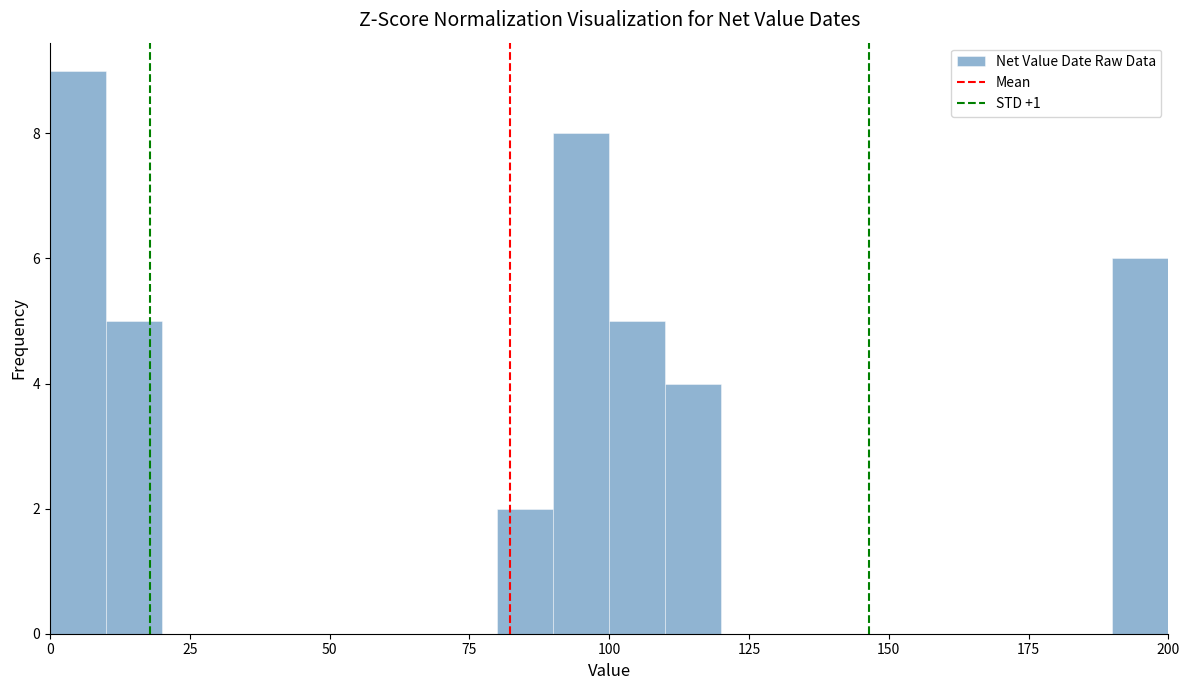

Read against the x-axis, roughly where is the centre of the tallest bar?

5